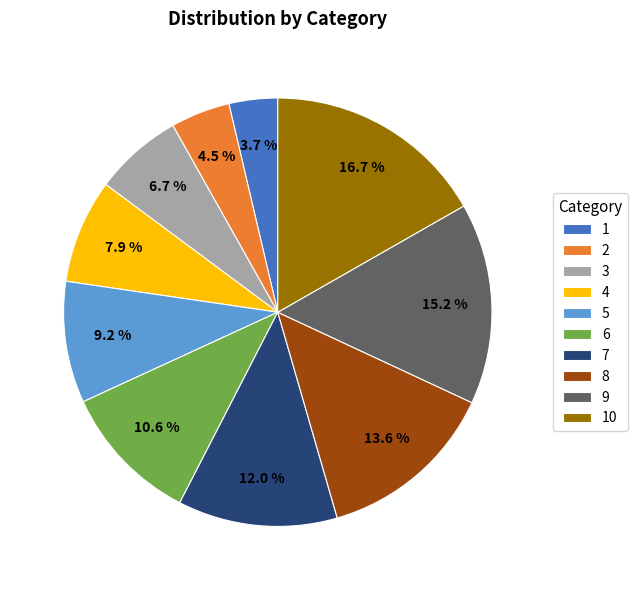

Does any single category account for the majority?

No